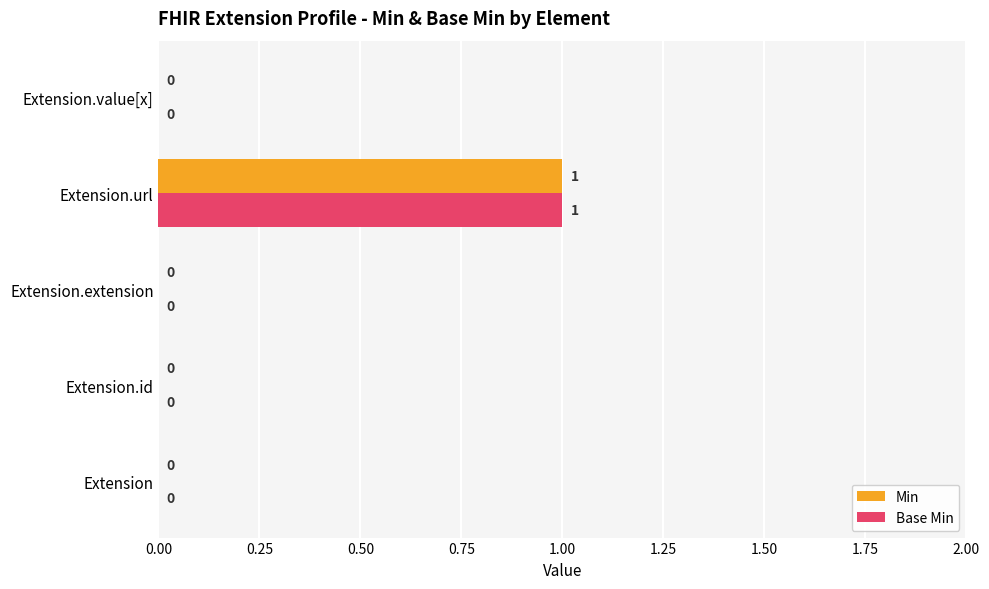

Is it true that Min equals 0 at Extension.value[x]?

True